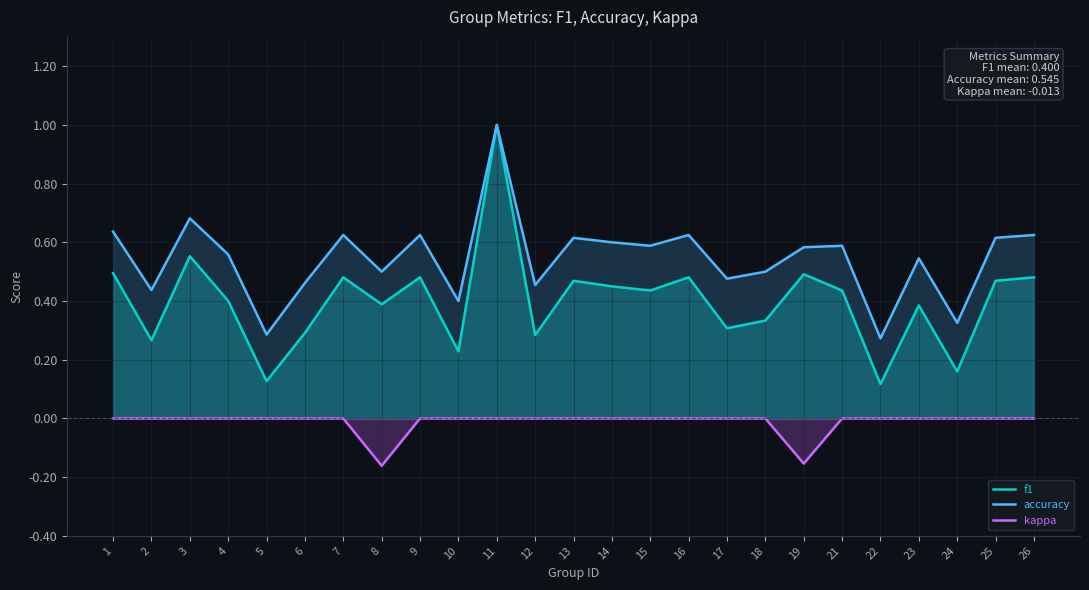

Which has a higher value, 14 or 19?

19